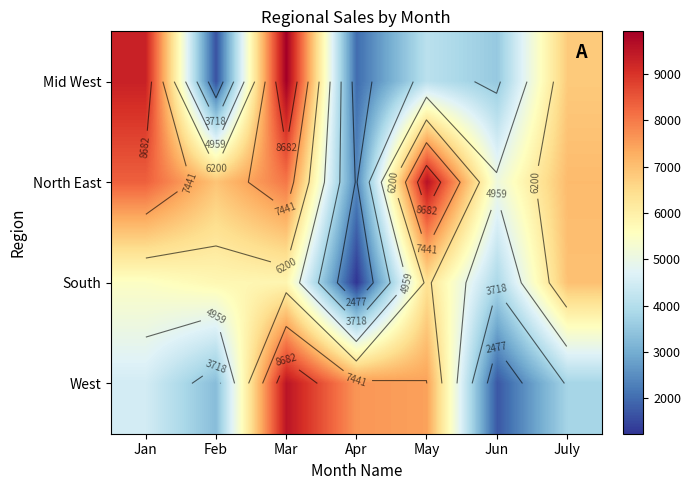

At which label does West reach its minimum?

Jun